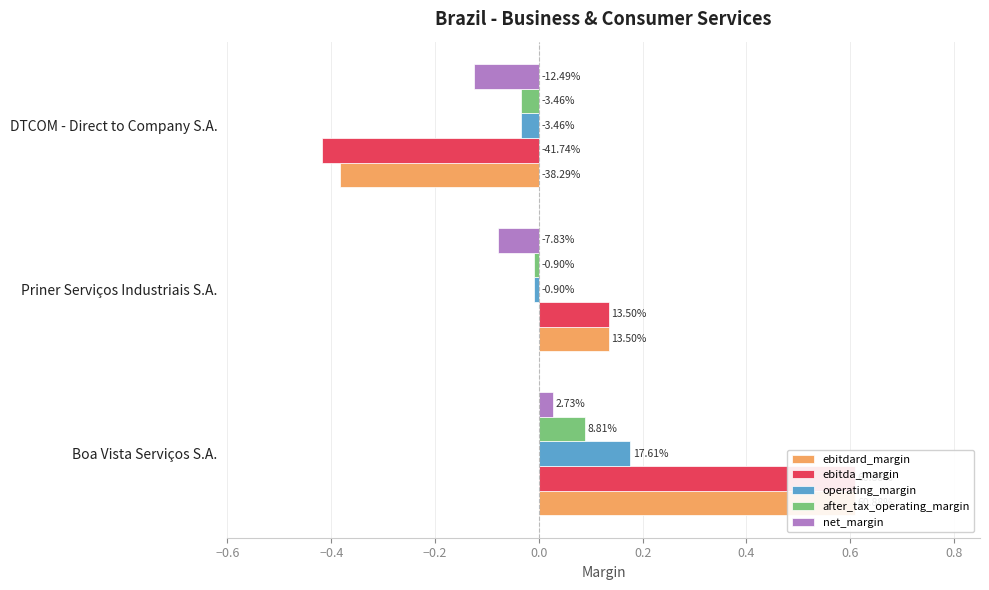

Which series changed the most between Boa Vista Serviços S.A. and DTCOM - Direct to Company S.A.?

ebitda_margin